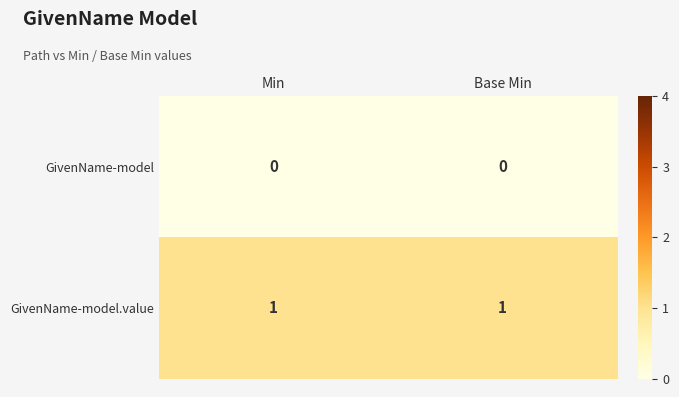

What is the total value across all series at Min?

1